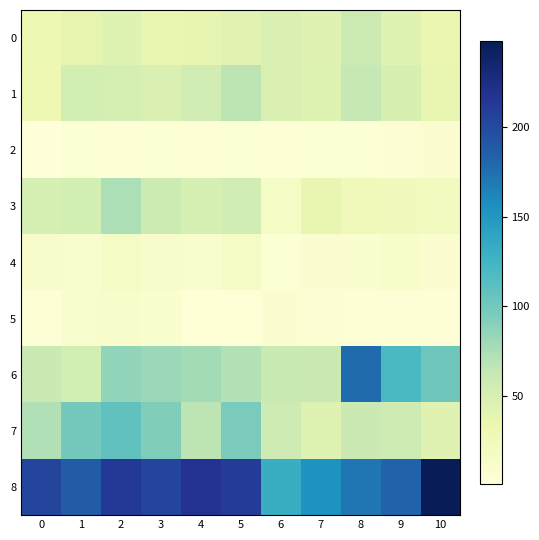

At which category is the sum across all series the highest?

2